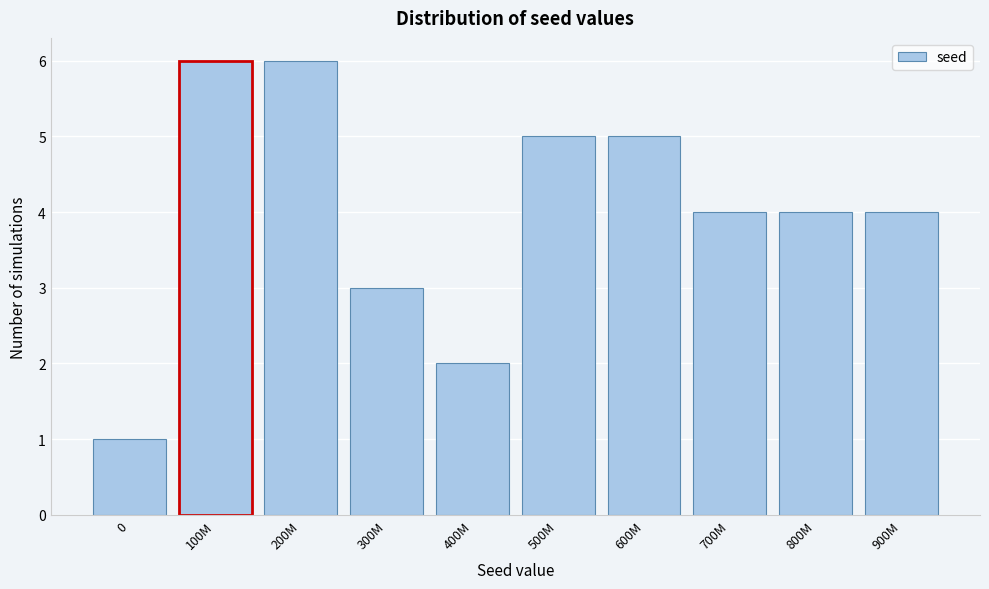

Reading left to right, list all the values displayed in this chart.

0=1	100M=6	200M=6	300M=3	400M=2	500M=5	600M=5	700M=4	800M=4	900M=4